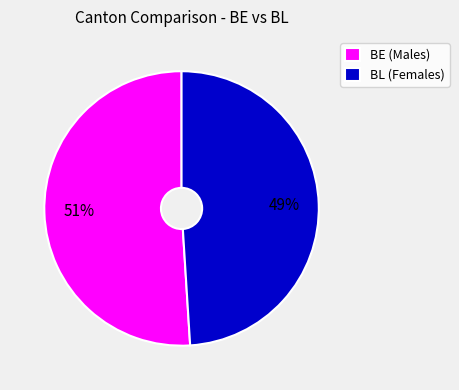

To the nearest percent, what is the combined percentage of BL (Females) and BE (Males)?

100%